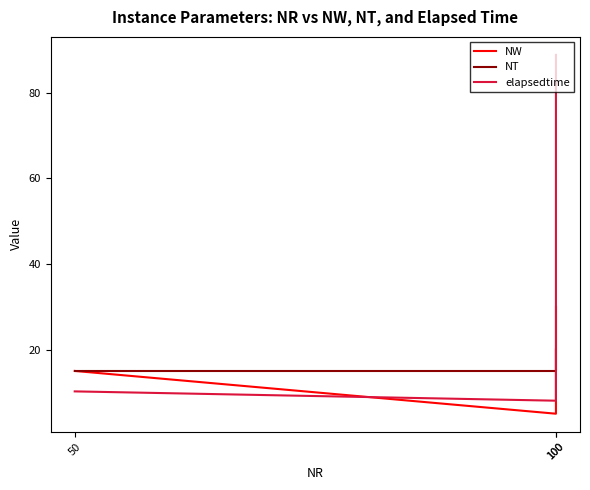

At which category is the sum across all series the highest?

100